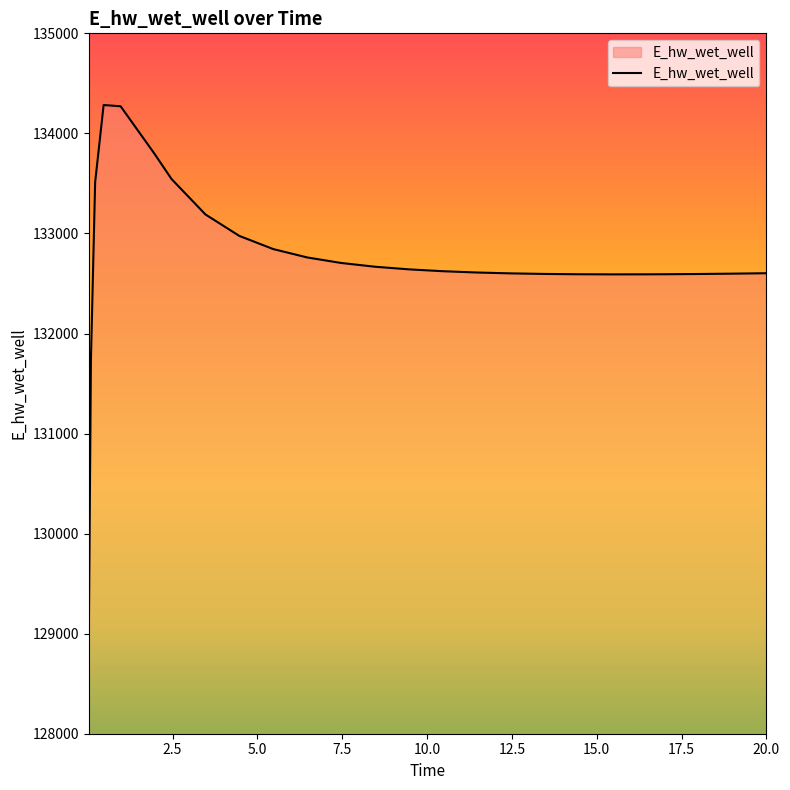

What is the greatest value displayed?

134283.4